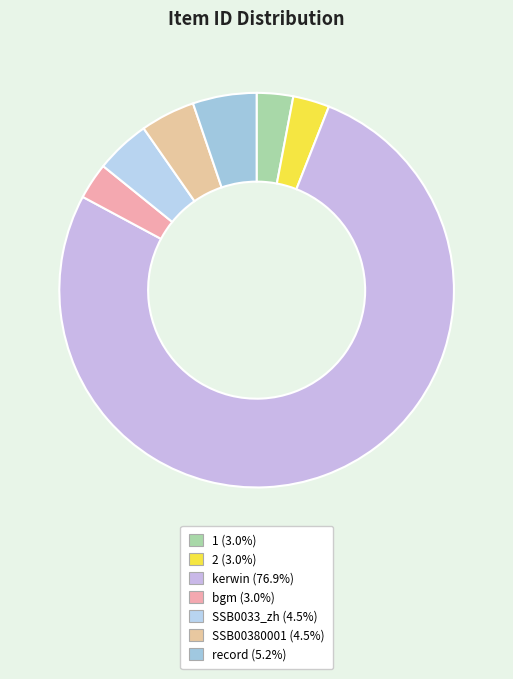

How many segments does this pie chart have?

7